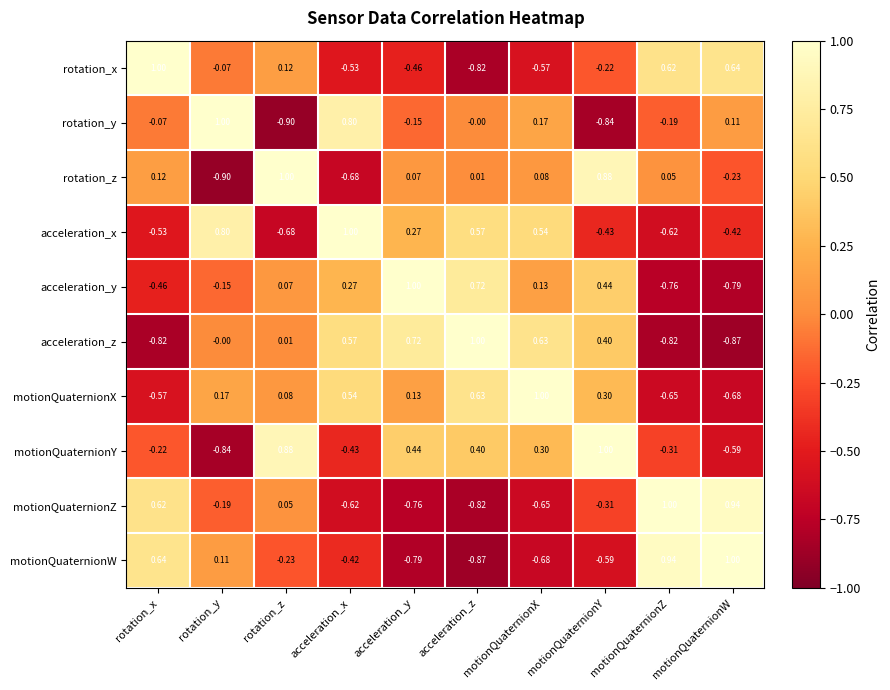

Which series has the largest total across all categories?

motionQuaternionX